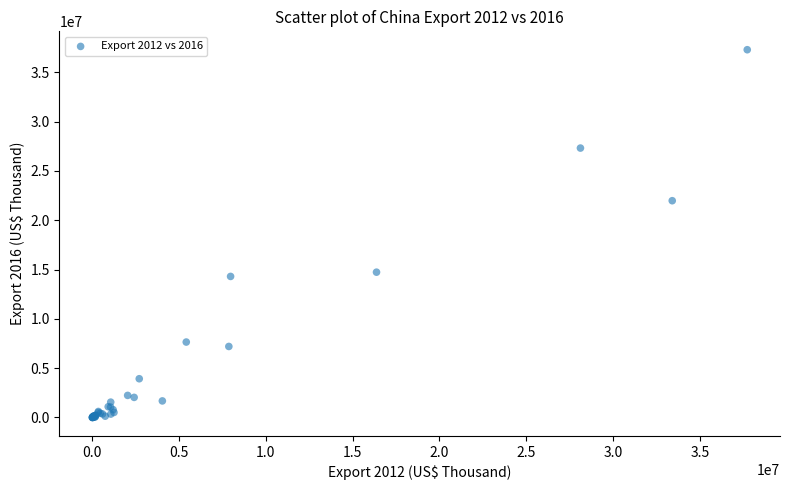

What Y value in the scatter plot is closest to 18641459?

21976152.8